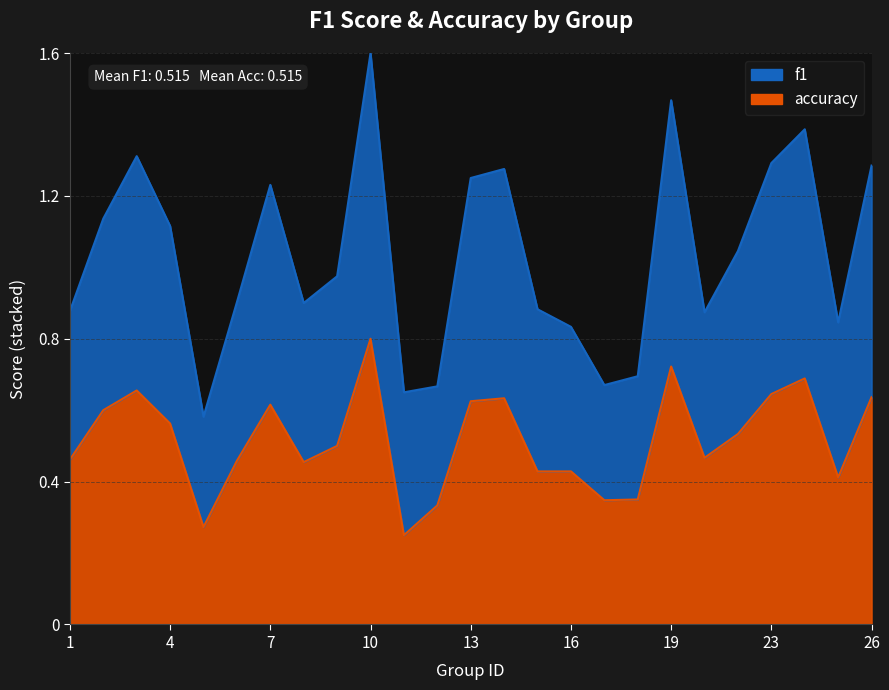

List the labels in order of accuracy value, largest first.

10, 19, 24, 3, 23, 26, 14, 13, 7, 2, 4, 22, 9, 21, 1, 6, 8, 15, 16, 25, 18, 17, 12, 5, 11